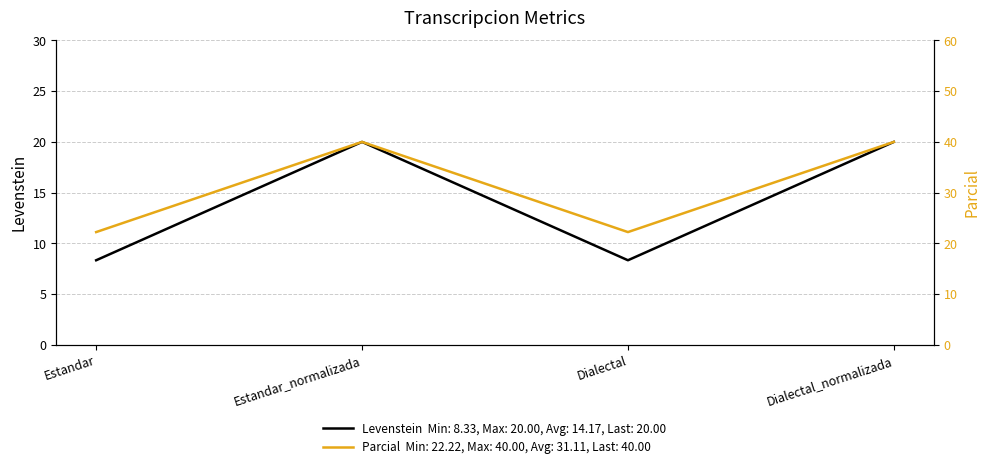

Reading left to right, list all the values displayed in this chart.

Levenstein: 8.3	20.0	8.3	20.0
Parcial: 22.2	40.0	22.2	40.0